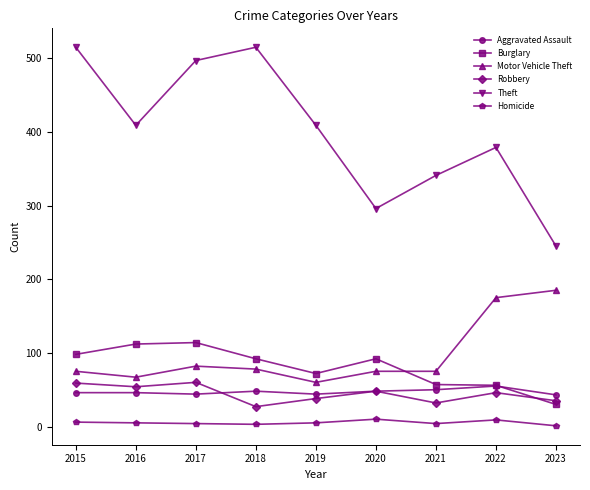

What is the value of the Theft point at the 6th from the left?

296